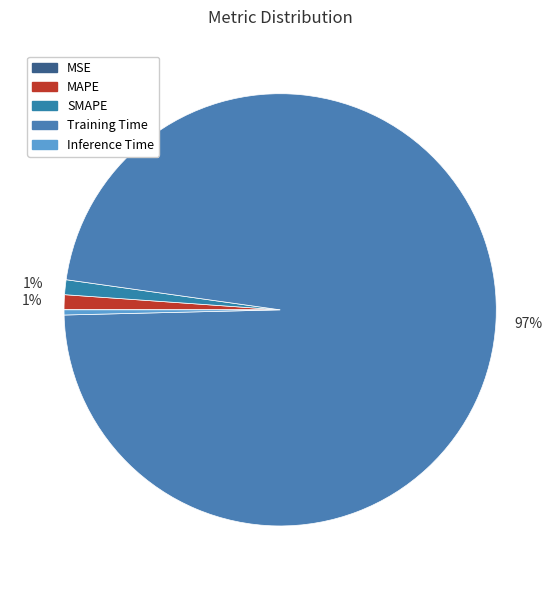

Does Training Time account for over 50% of the chart?

Yes